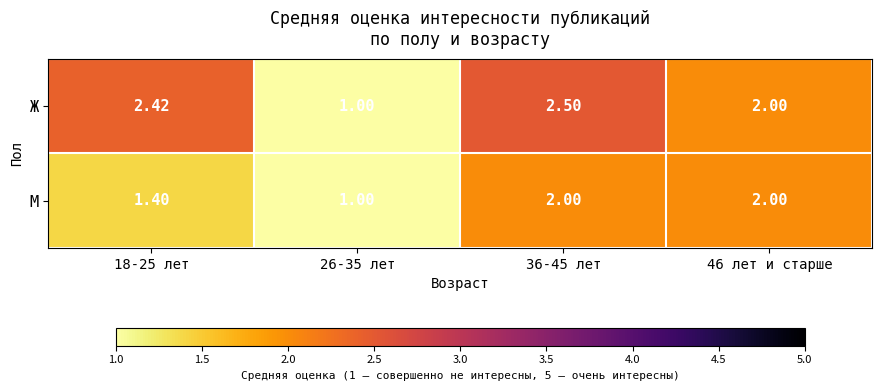

Which series has the largest total across all categories?

Ж